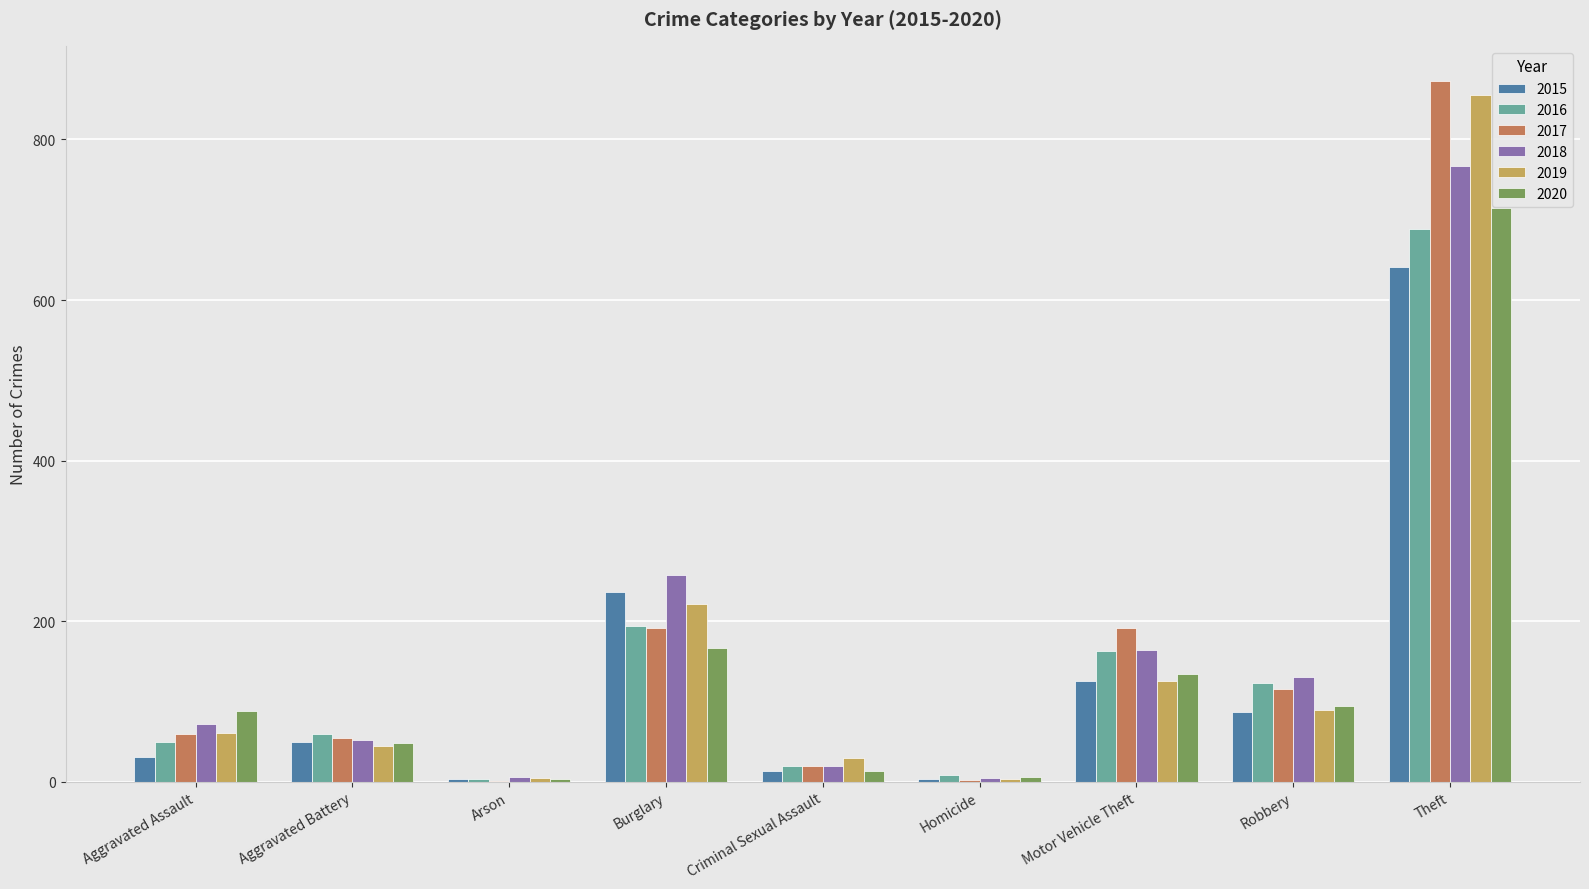

How many groups of bars are there?

9